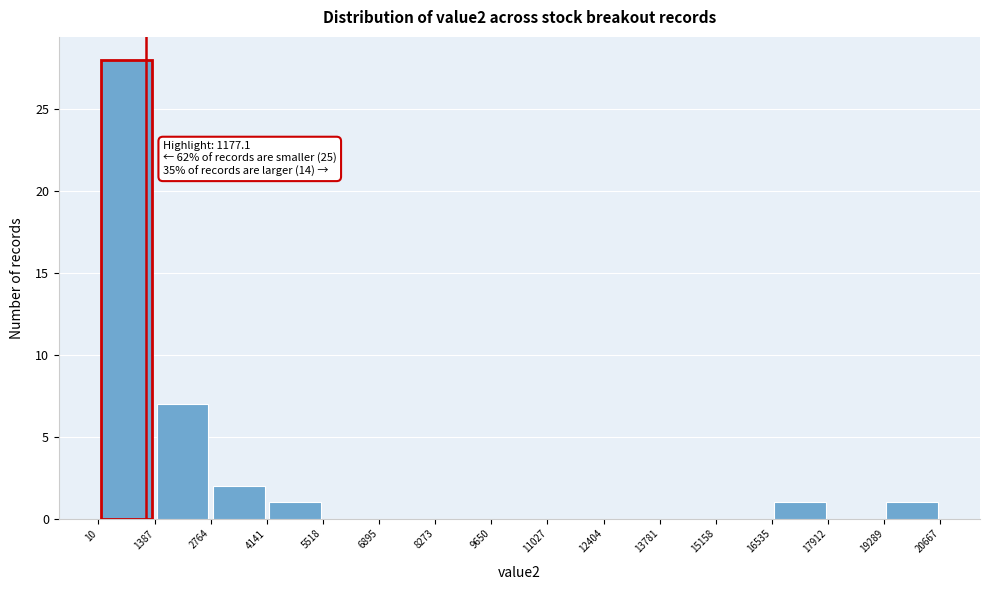

Which range on the x-axis has the tallest bar?

10 to 1387